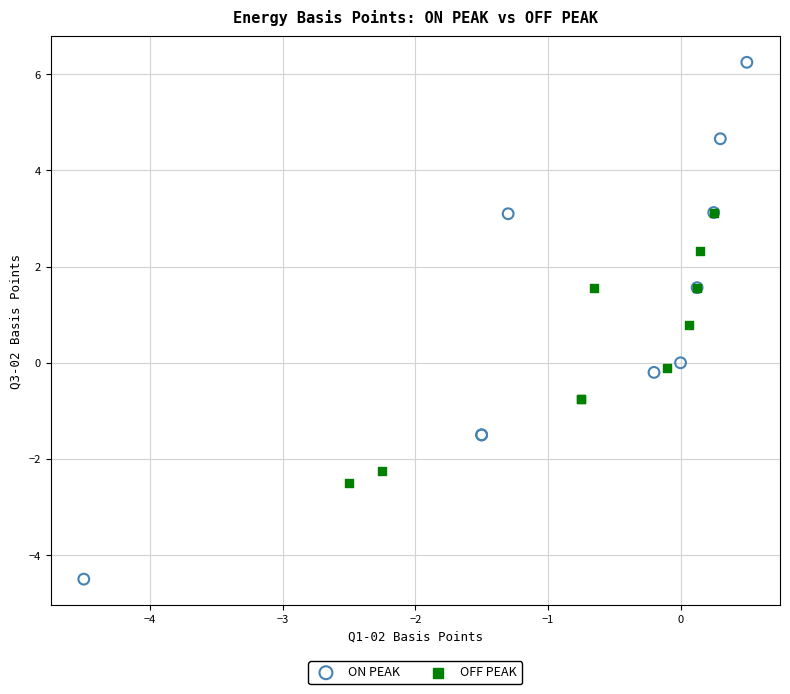

What are all the series names shown in the legend?

ON PEAK, OFF PEAK